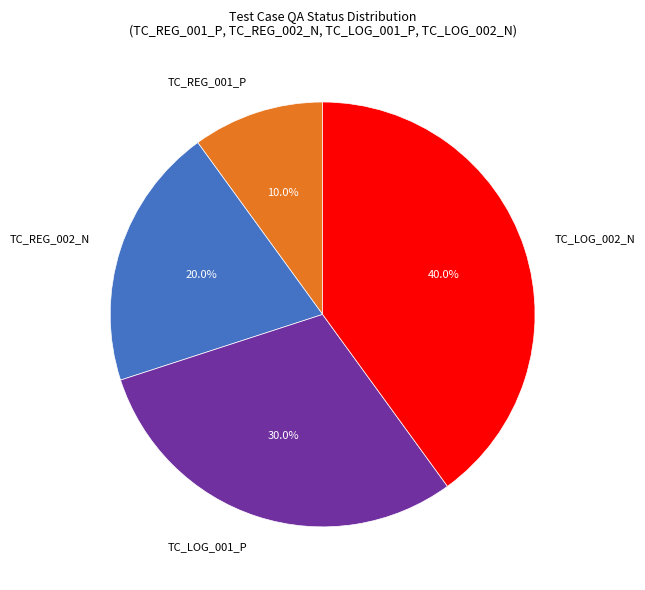

How many segments does this pie chart have?

4